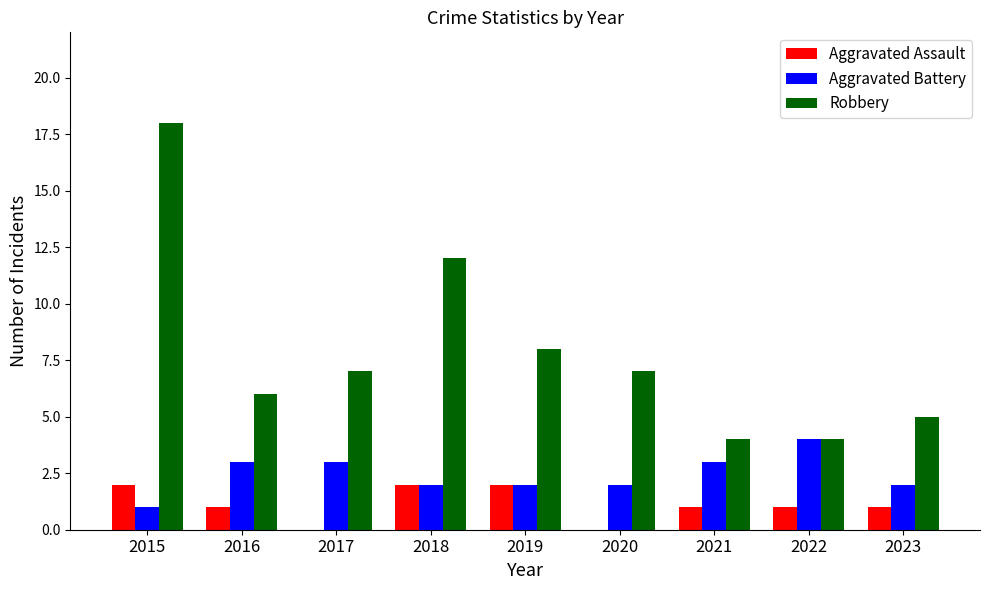

What is the spread (max minus min) of values at 2018?

10